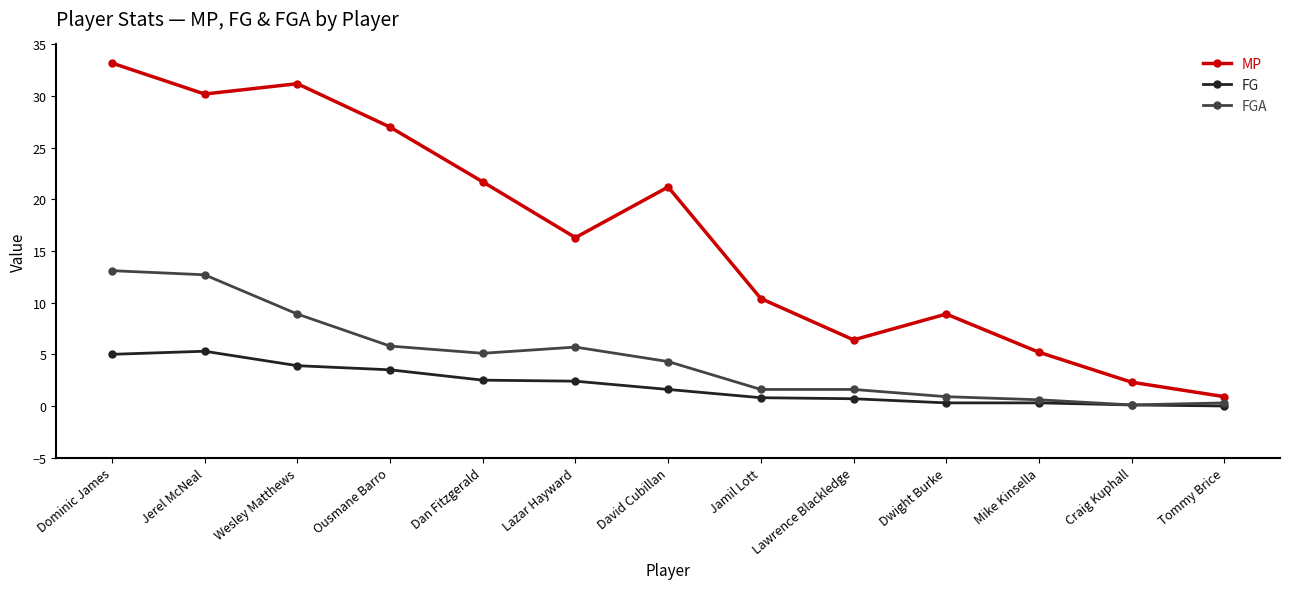

What is the total value across all series at Lawrence Blackledge?

8.7